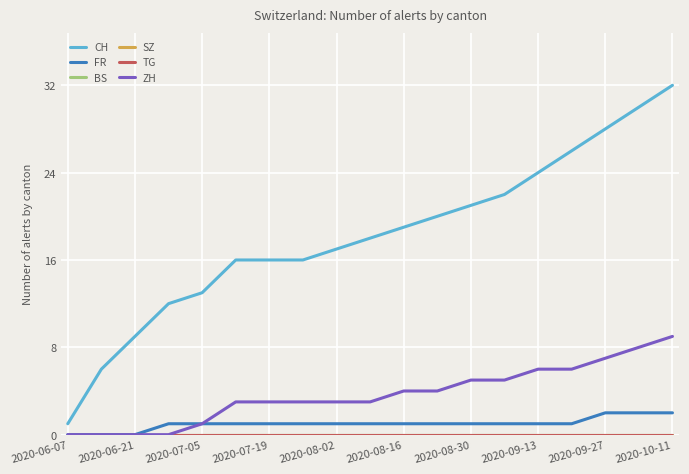

Does the chart display data point markers on the line(s)?

No